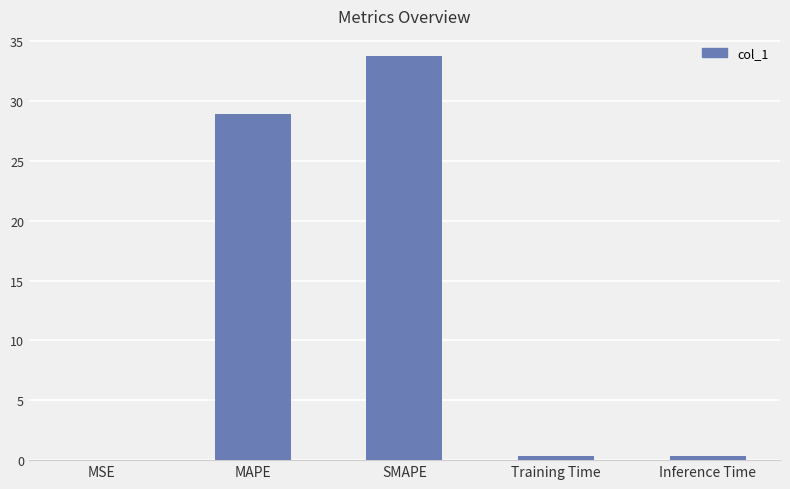

What is the average value?

12.7